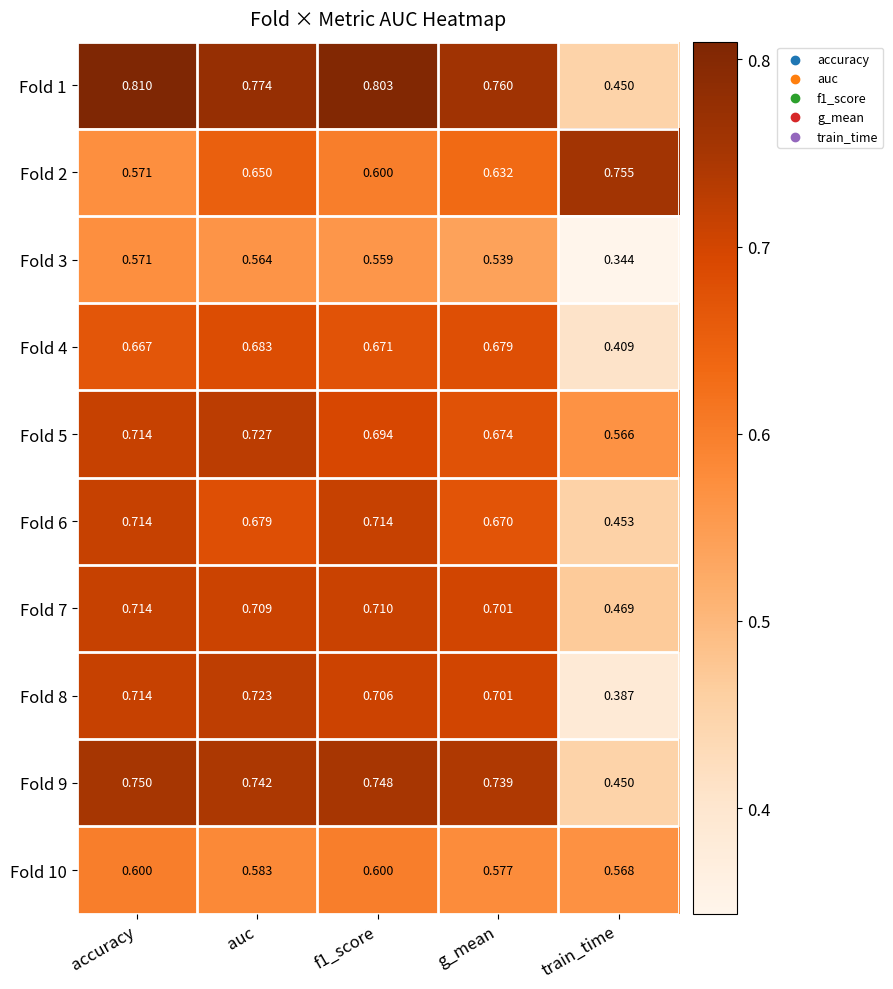

At which label does Fold 8 reach its minimum?

train_time